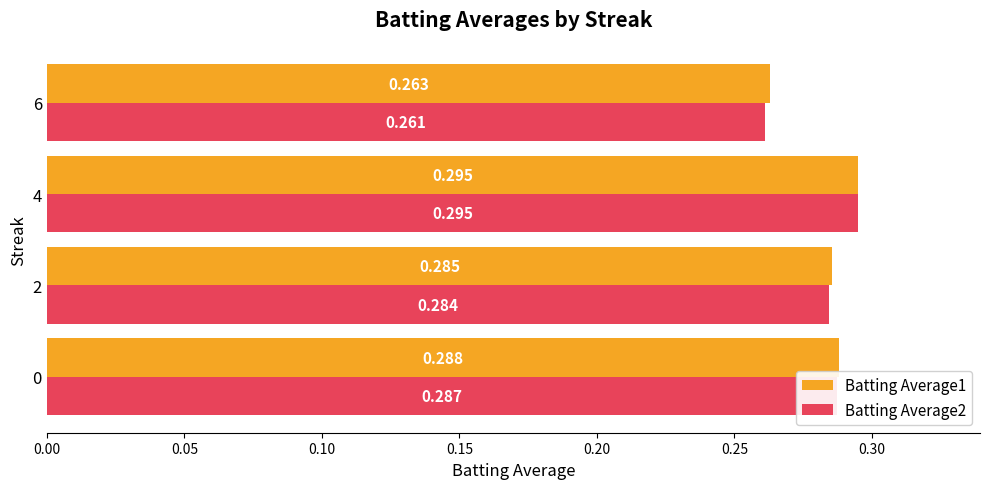

Is the value of Batting Average2 at 0 greater than the value of Batting Average1 at 4?

No